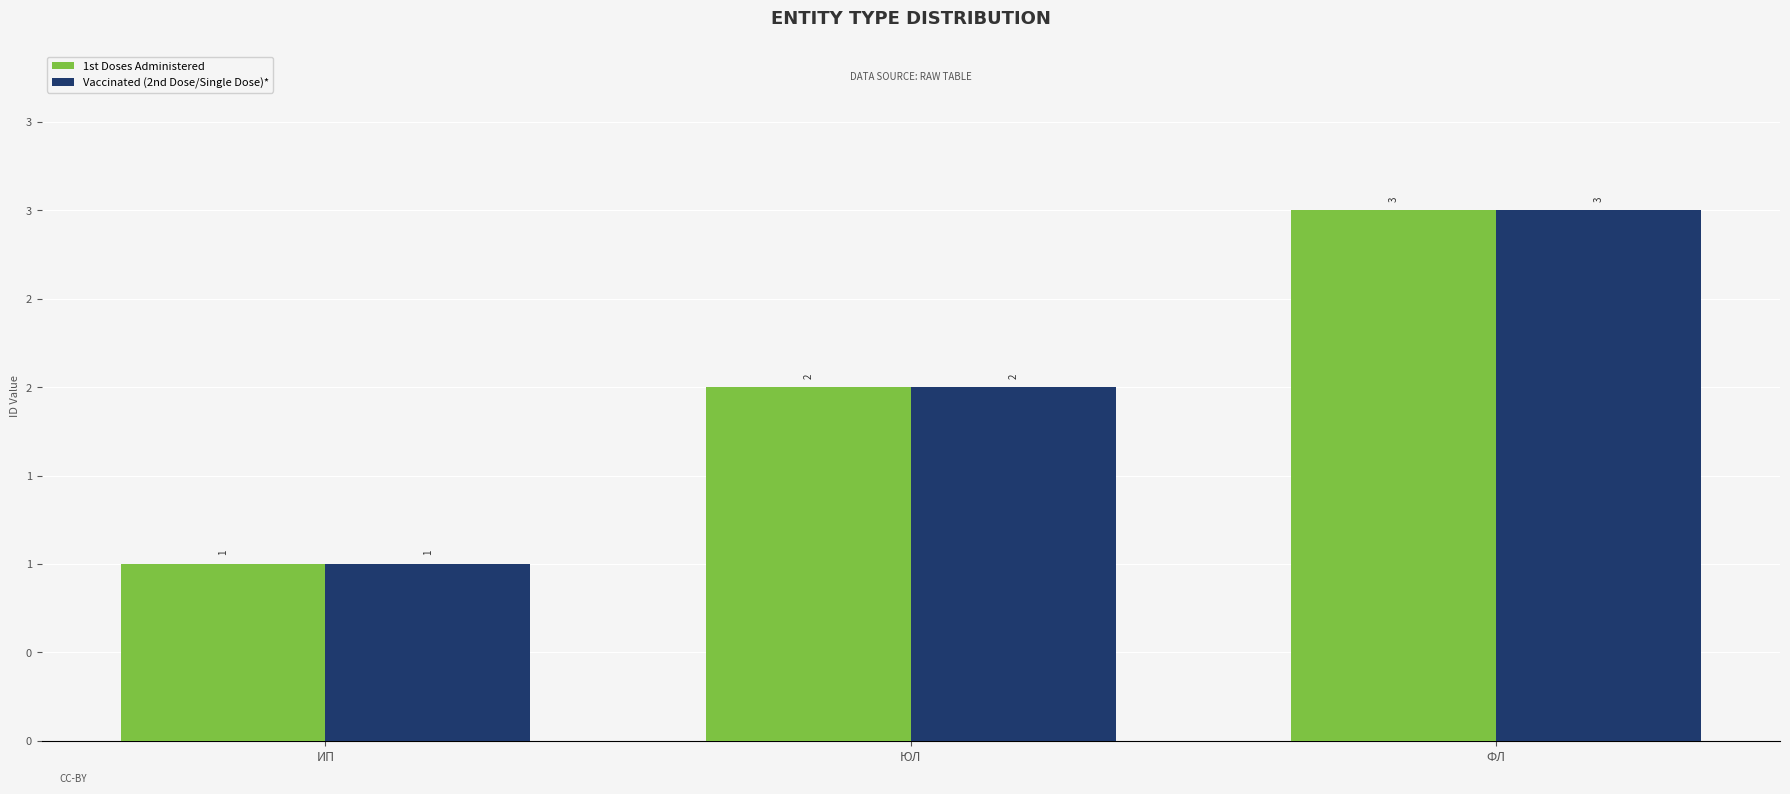

Does the chart contain stacked bars?

No